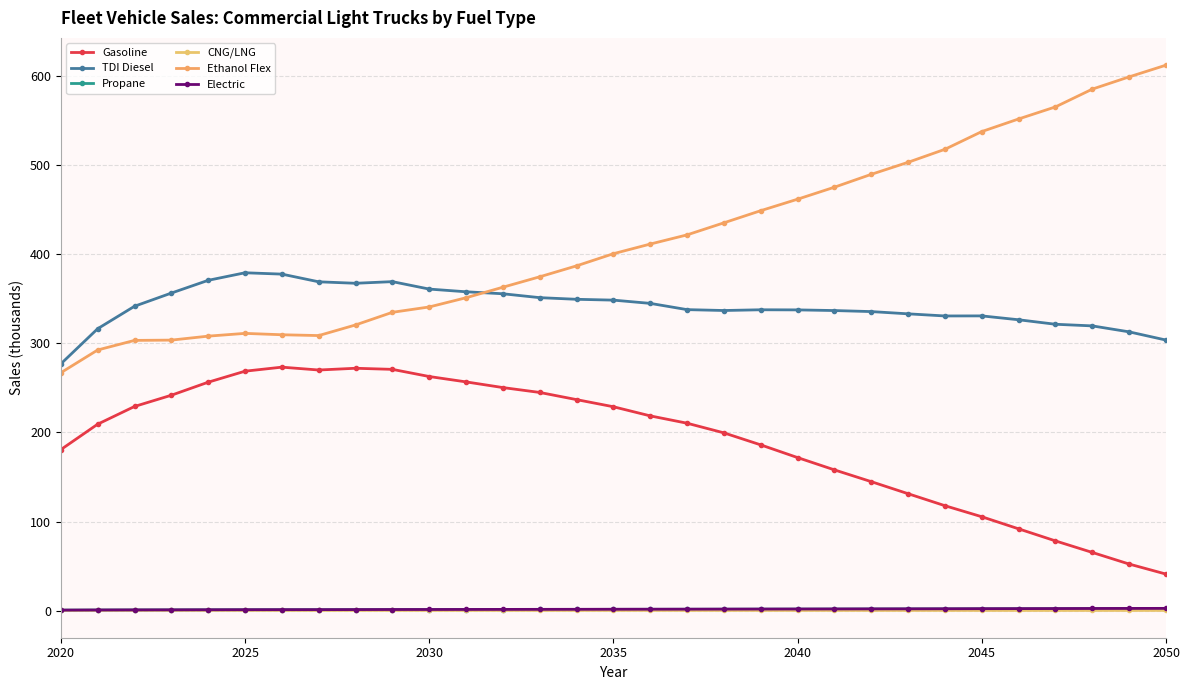

What is the difference between the second highest and second lowest values in the Ethanol Flex series?

306.1